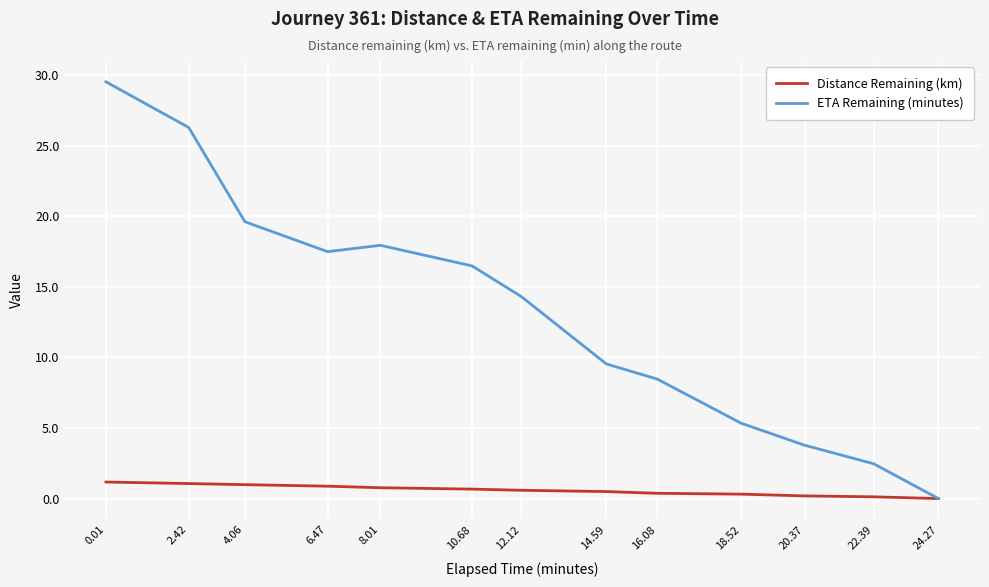

What is the sum of the Distance Remaining (km) values at 18.52 and 10.68?

1.0